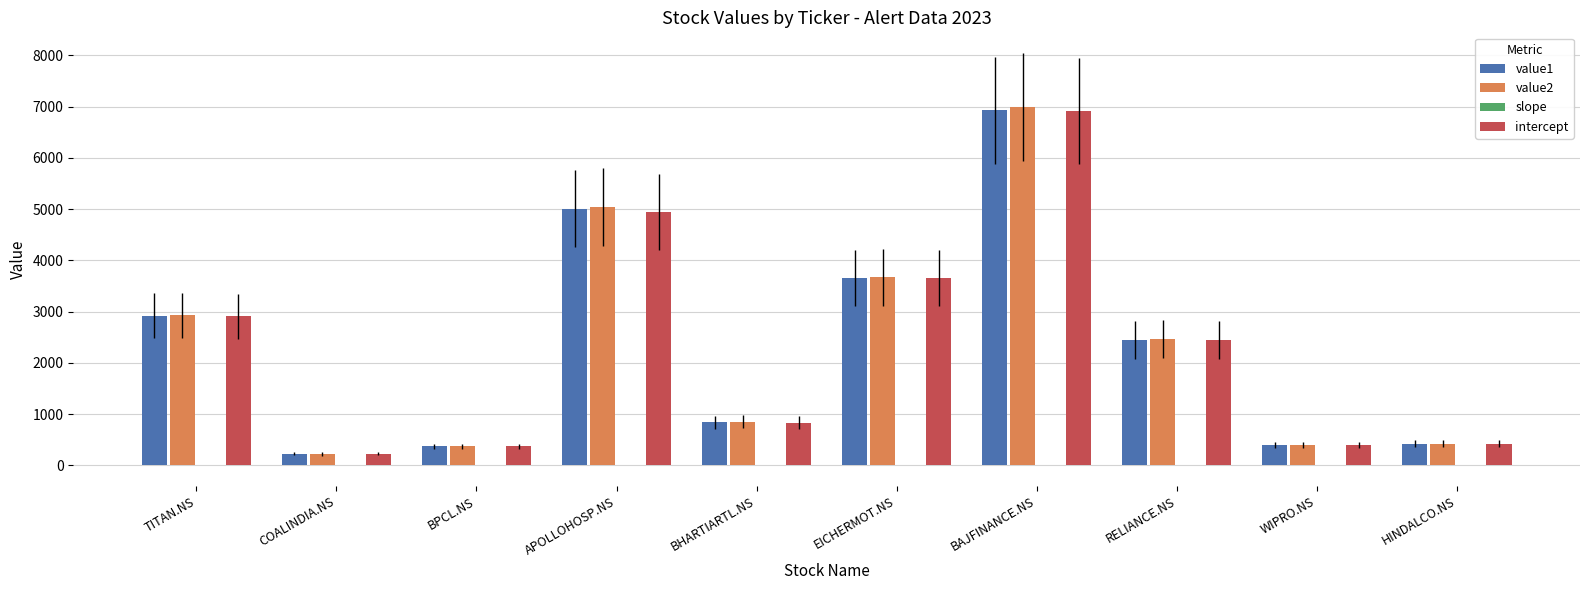

Which series has the widest spread of values?

value2